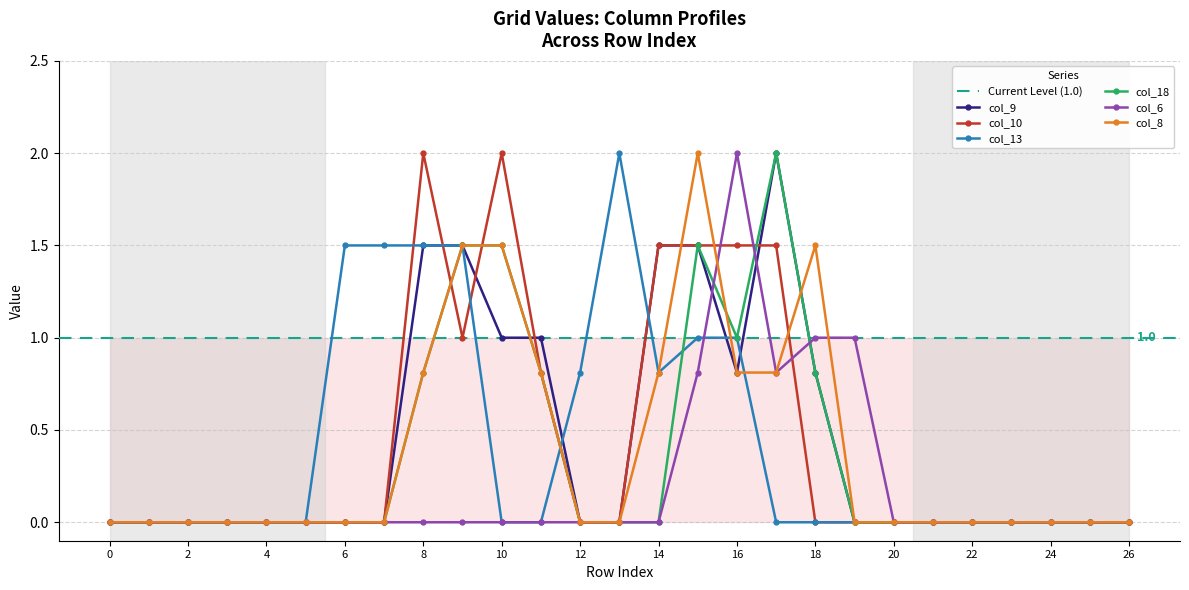

At which category does col_18 reach its first local valley?

16